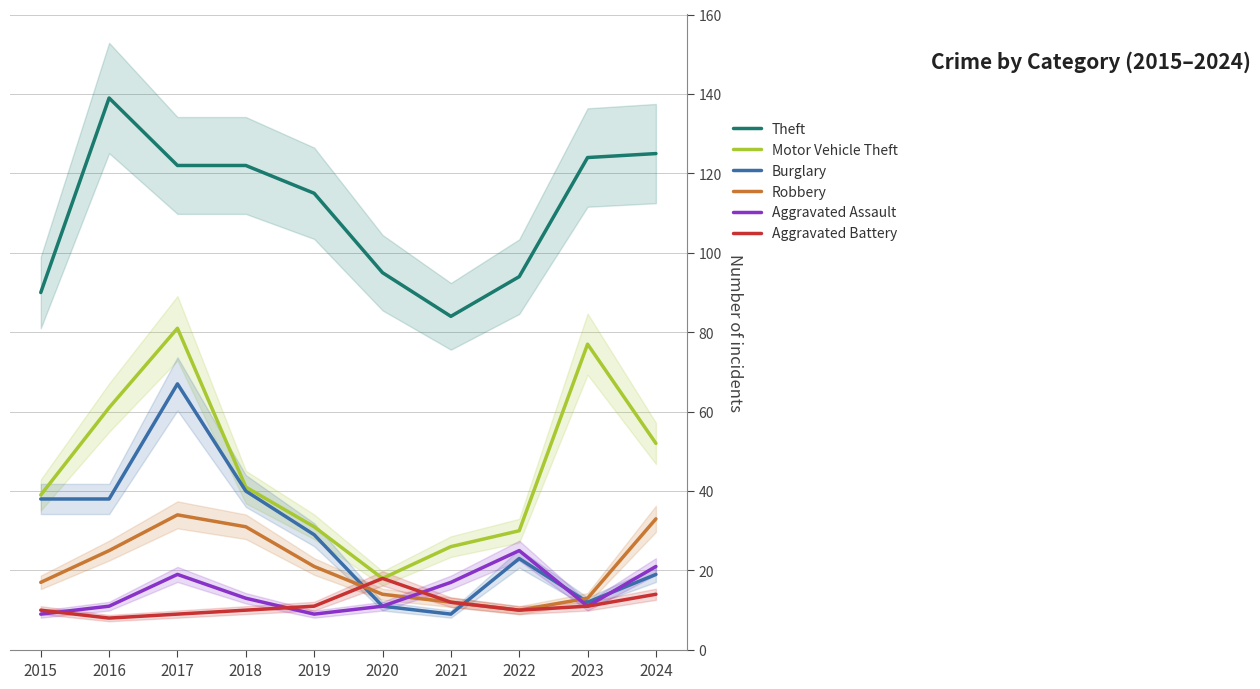

Reading right to left, list all the values displayed in this chart.

Theft: 2024=125	2023=124	2022=94	2021=84	2020=95	2019=115	2018=122	2017=122	2016=139	2015=90
Motor Vehicle Theft: 2024=52	2023=77	2022=30	2021=26	2020=18	2019=31	2018=41	2017=81	2016=61	2015=39
Burglary: 2024=19	2023=12	2022=23	2021=9	2020=11	2019=29	2018=40	2017=67	2016=38	2015=38
Robbery: 2024=33	2023=13	2022=10	2021=12	2020=14	2019=21	2018=31	2017=34	2016=25	2015=17
Aggravated Assault: 2024=21	2023=11	2022=25	2021=17	2020=11	2019=9	2018=13	2017=19	2016=11	2015=9
Aggravated Battery: 2024=14	2023=11	2022=10	2021=12	2020=18	2019=11	2018=10	2017=9	2016=8	2015=10